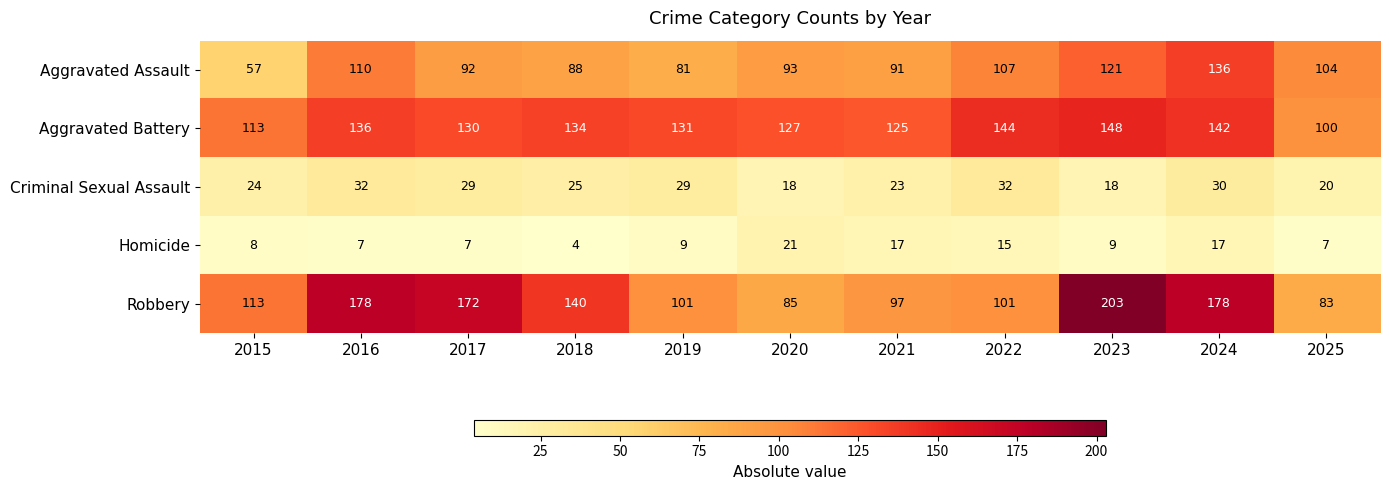

What is the average value of the Aggravated Battery series?

130